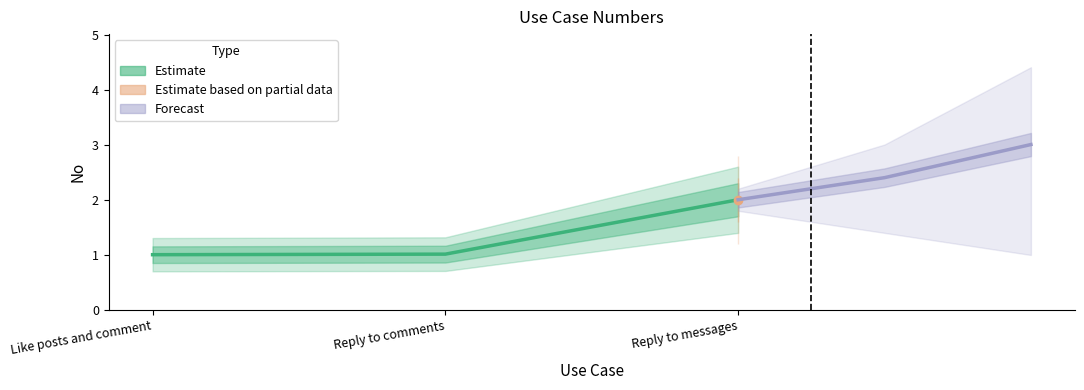

What is the sum of all Estimate values?

4.0